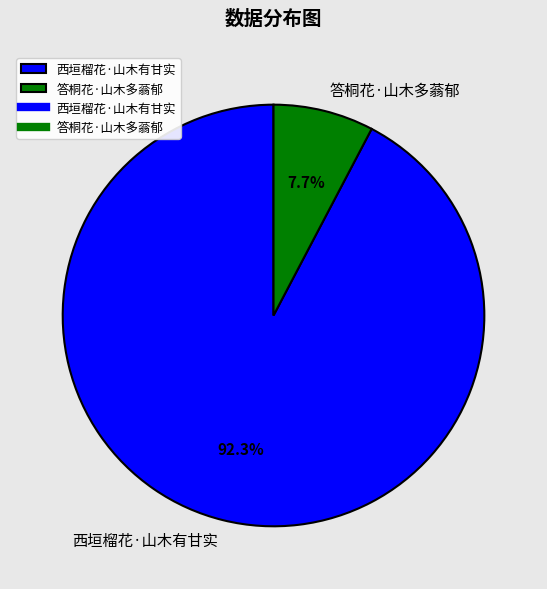

Which category accounts for the majority?

西垣榴花·山木有甘实